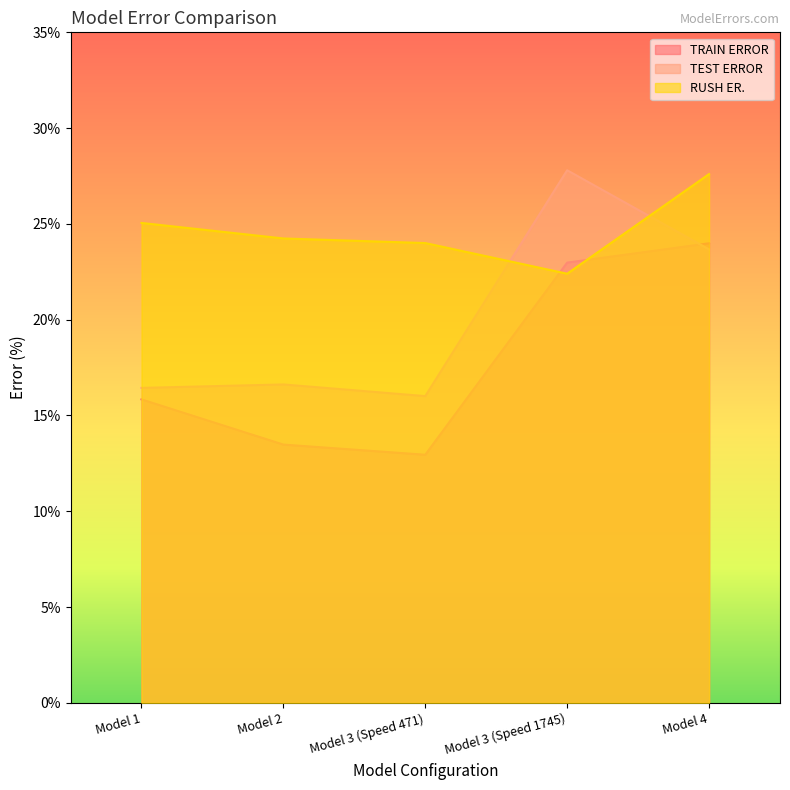

What is the maximum value for TEST ERROR?

27.8